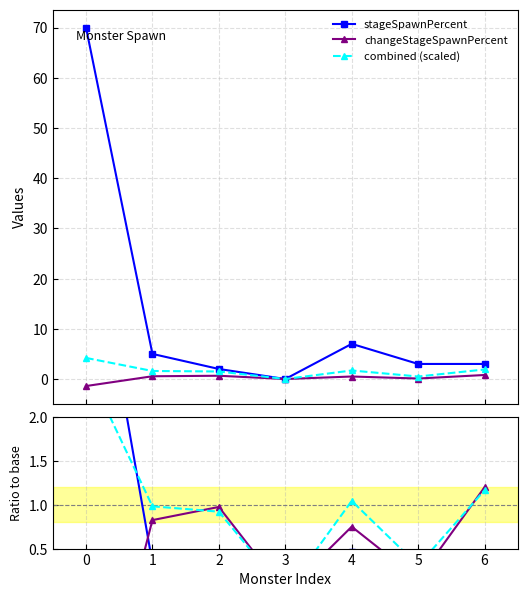

How many series are shown in this chart?

6